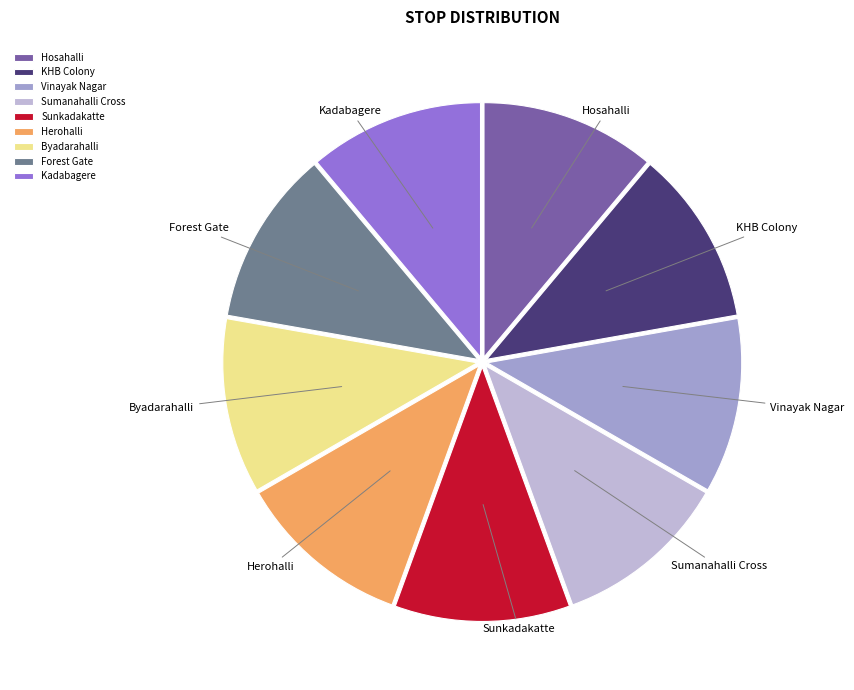

Is the sum of Byadarahalli and KHB Colony greater than half?

No